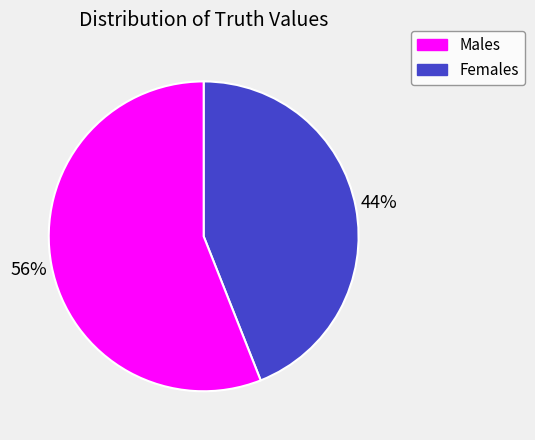

Does any single category account for the majority?

Yes